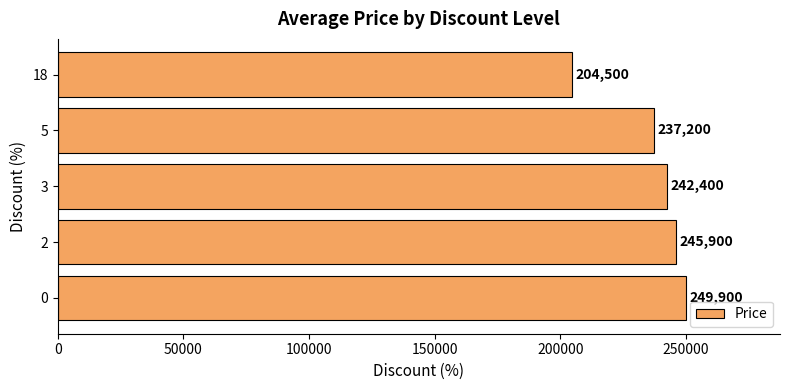

What is the average value?

235980